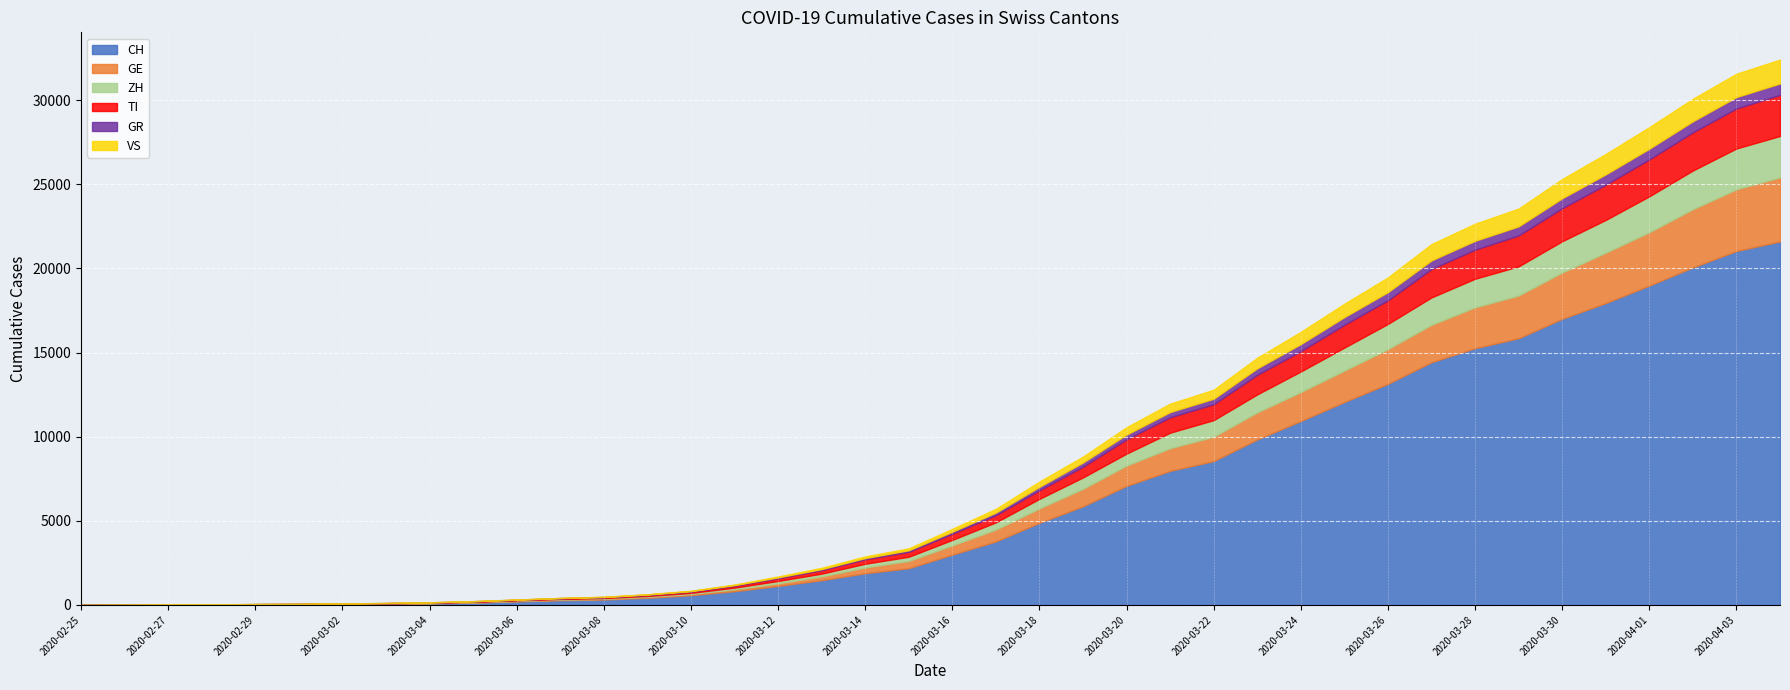

What is the difference between the CH values at 2020-02-28 and 2020-03-08?

305